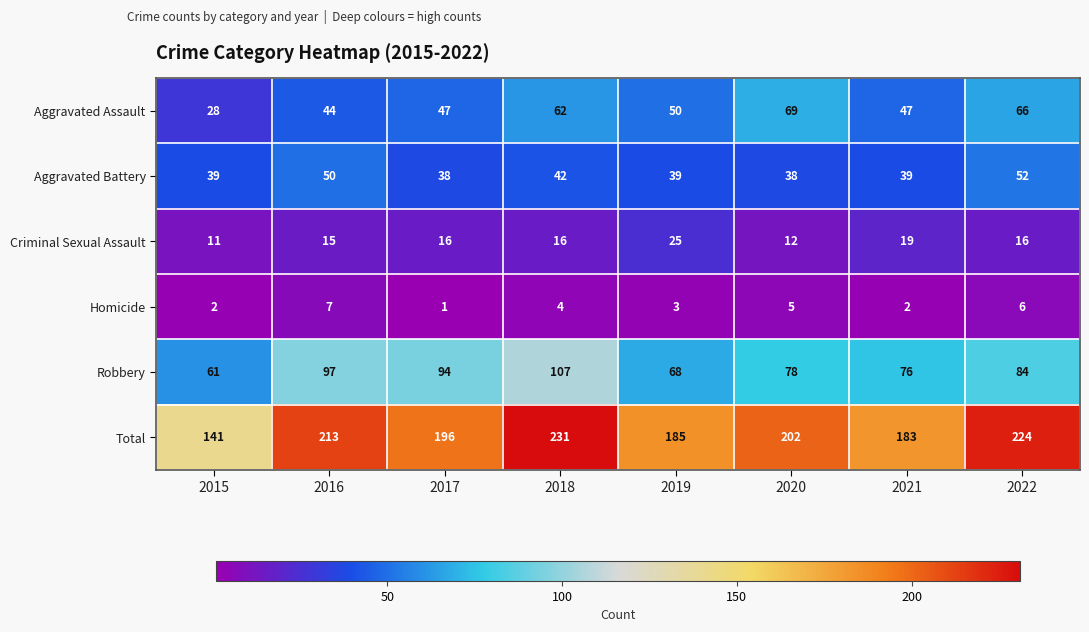

Which series changed the most between 2018 and 2021?

Total